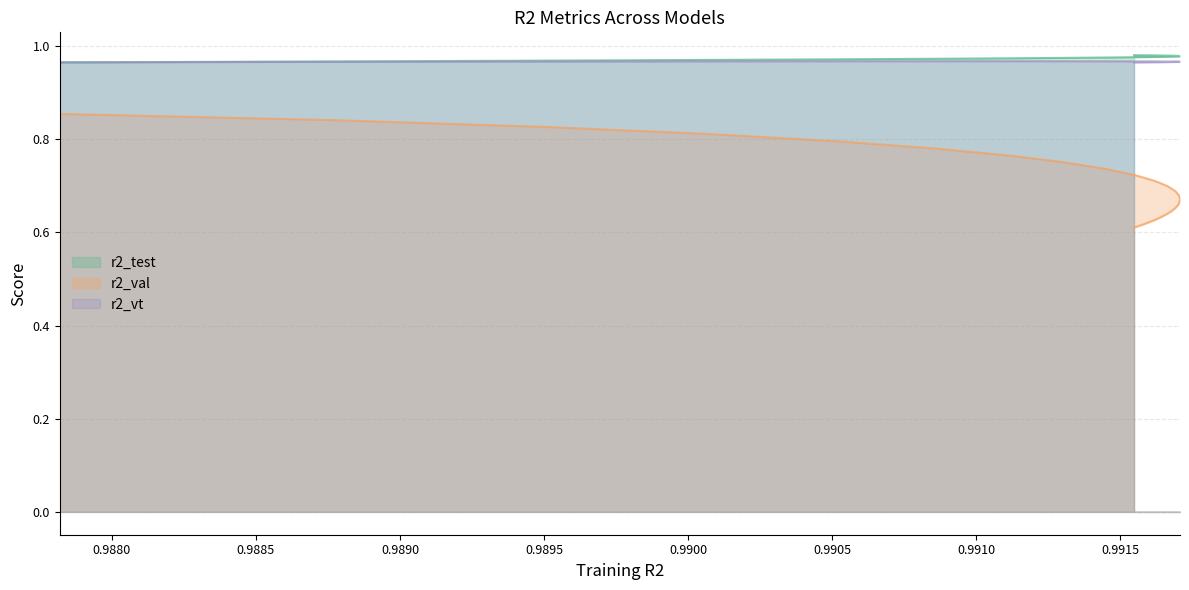

Which series has the widest spread of values?

r2_val